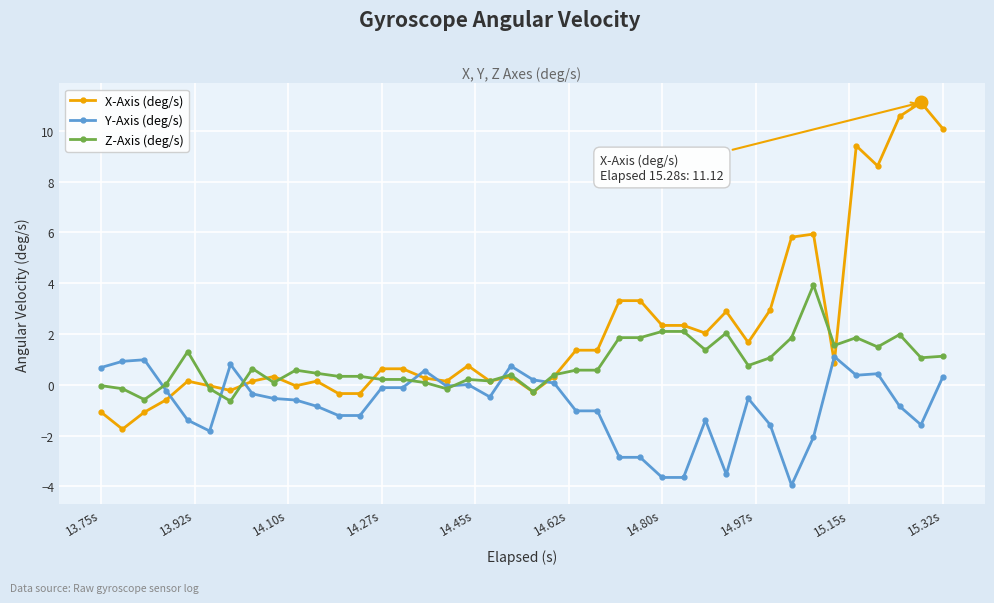

What is the value of the Y-Axis (deg/s) point at the 39th from the left?

-1.6